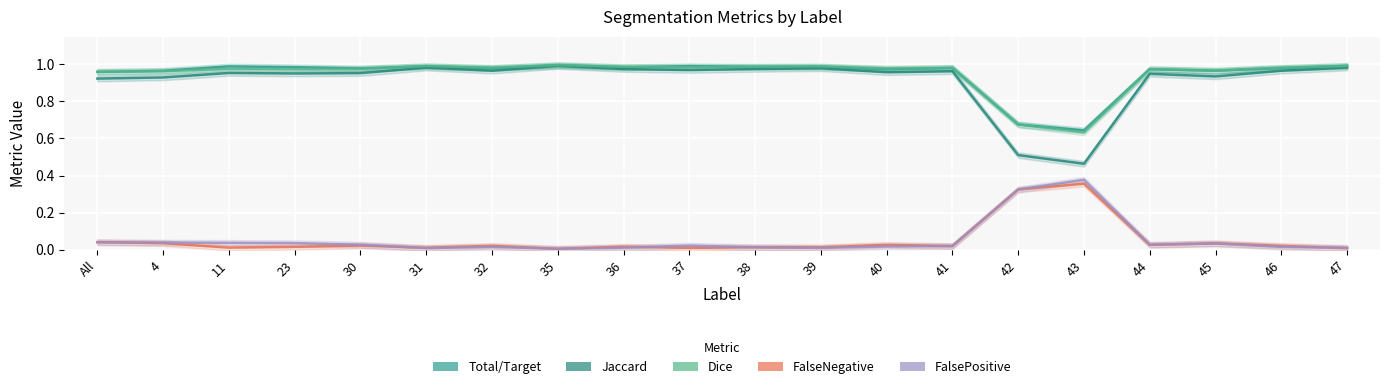

At how many categories does at least one series exceed 0?

20